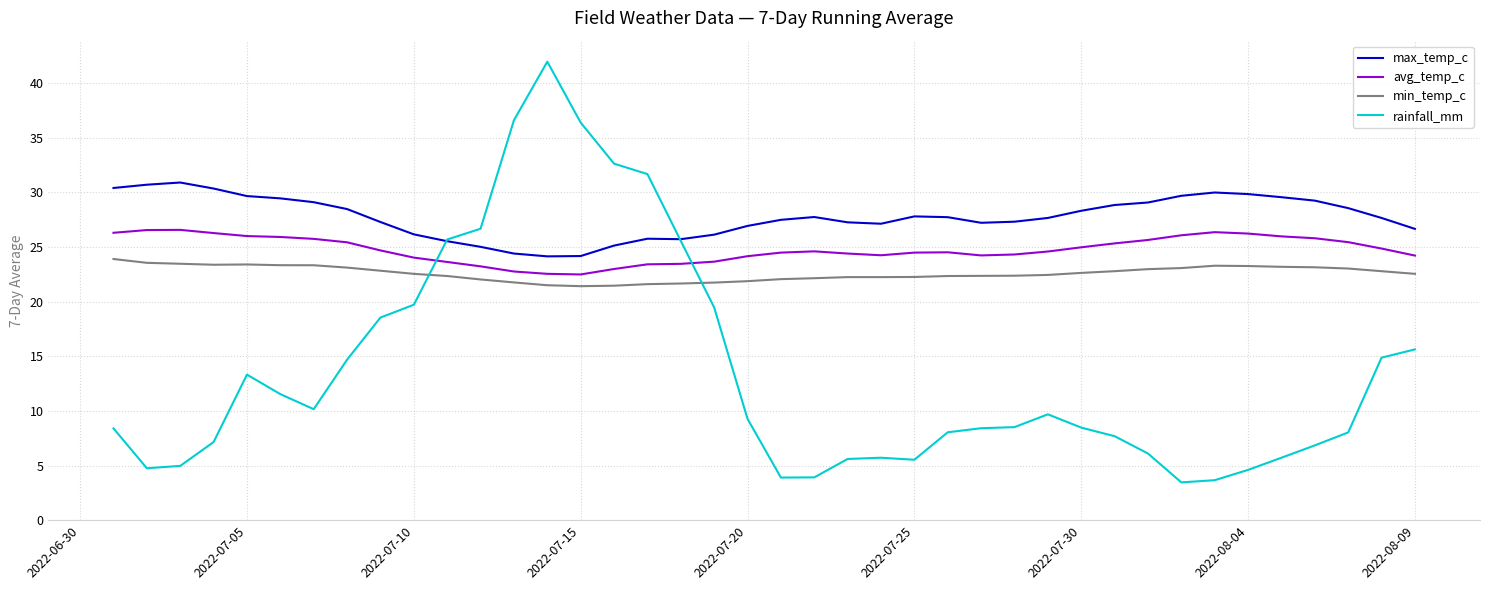

What is the smallest value displayed?

3.5